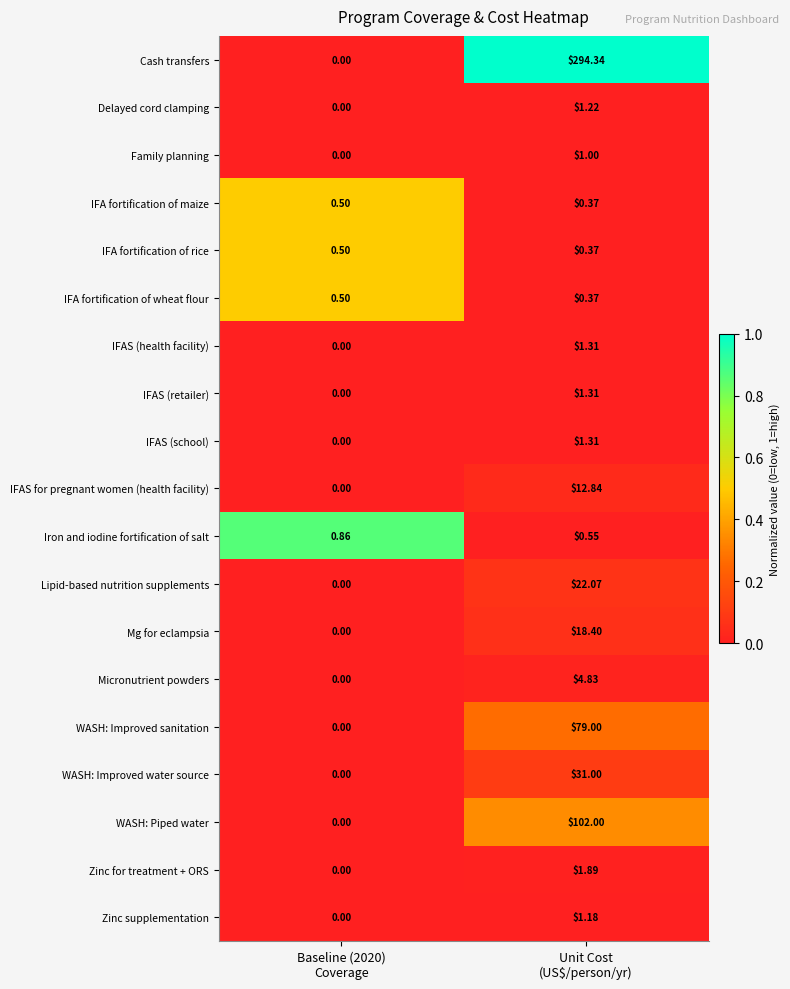

Which series has the largest range (max minus min)?

Cash transfers